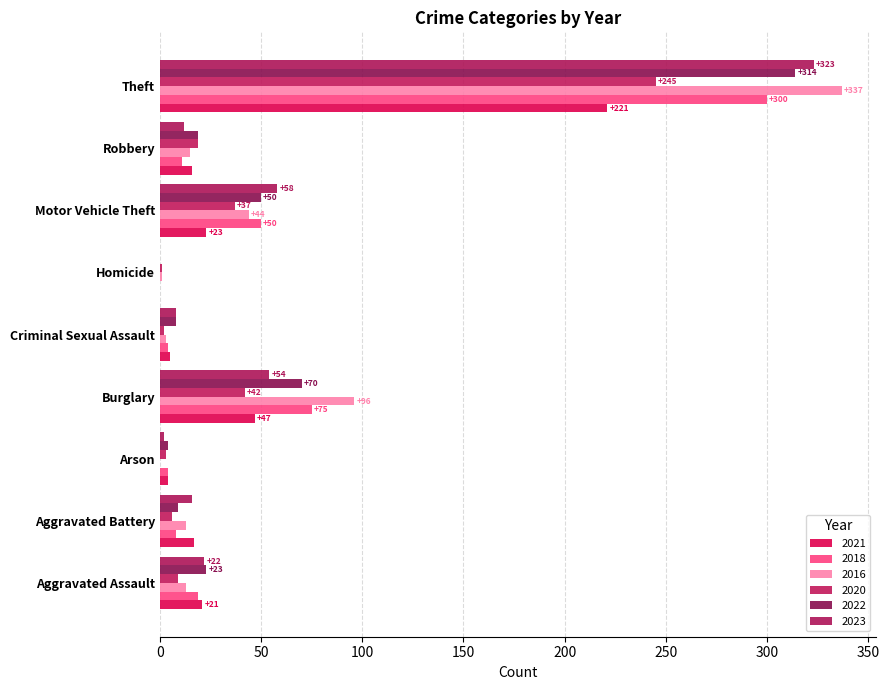

Where is 2021 nearest to the value 110?

Burglary